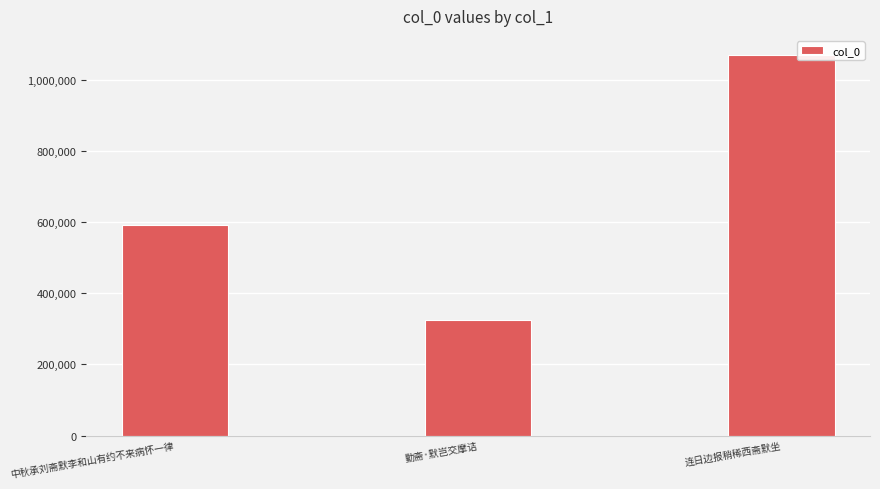

Where is the data nearest to the value 697359?

中秋承刘斋默李和山有约不来病怀一律